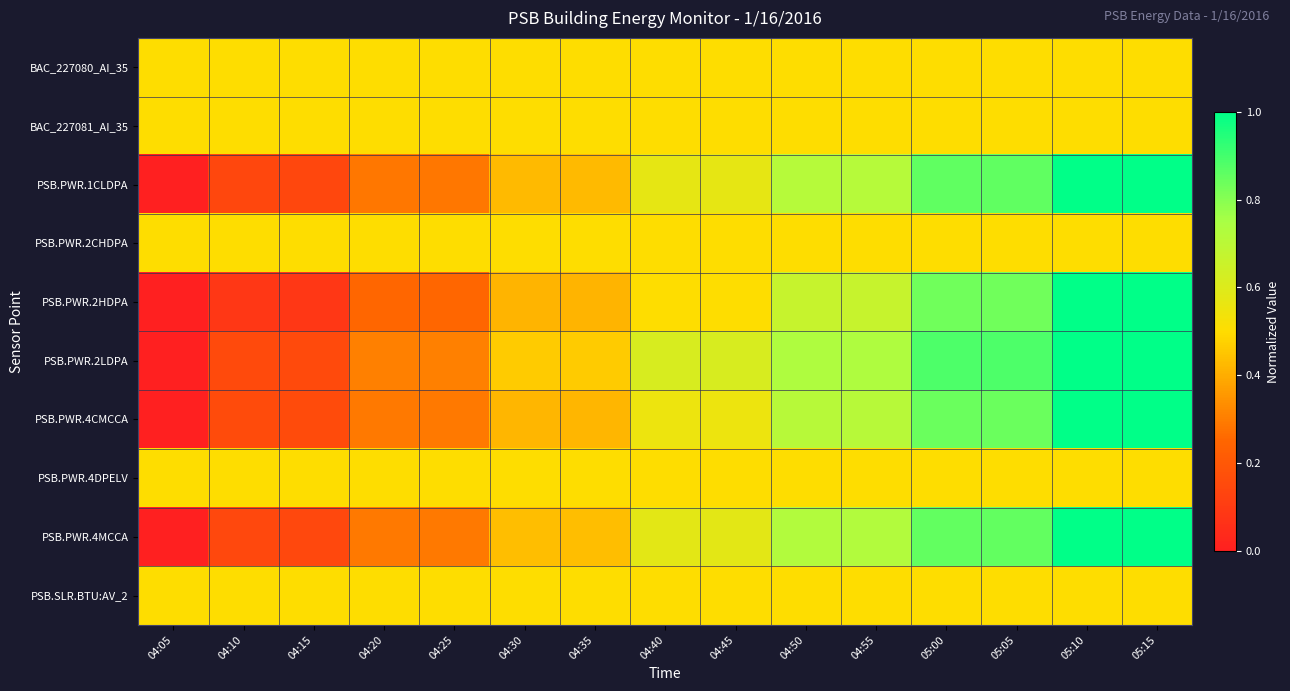

What is the greatest value displayed?

1.0